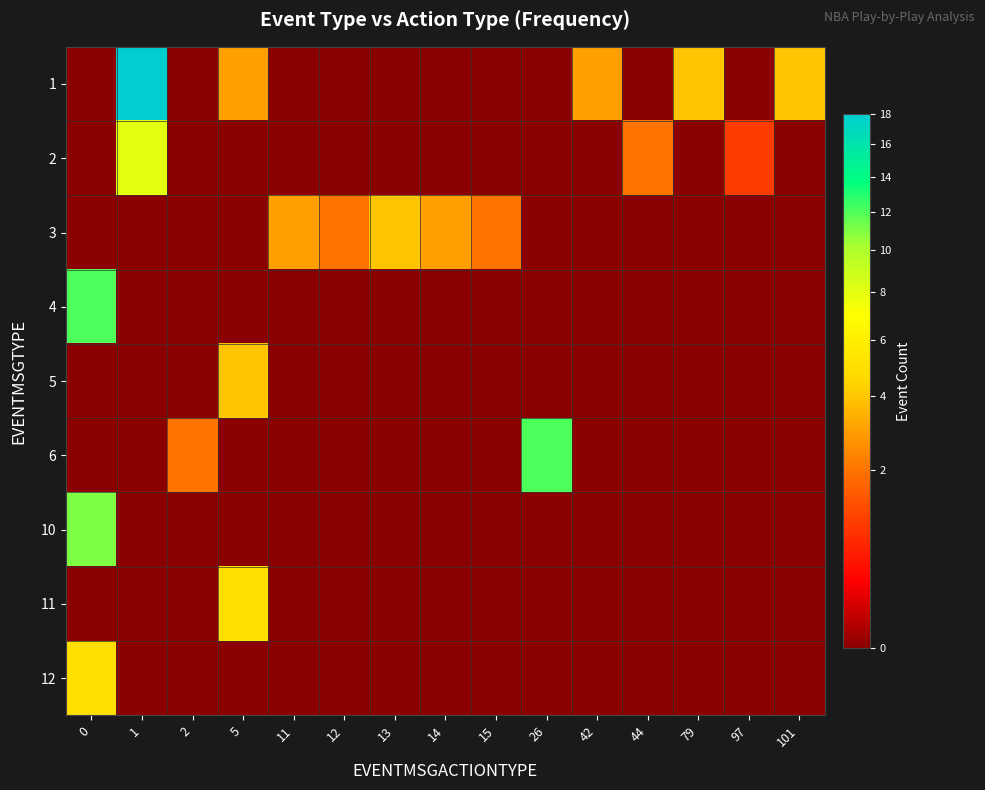

Reading left to right, list all the values displayed in this chart.

1: 0=0	1=18	2=0	5=3	11=0	12=0	13=0	14=0	15=0	26=0	42=3	44=0	79=4	97=0	101=4
2: 0=0	1=8	2=0	5=0	11=0	12=0	13=0	14=0	15=0	26=0	42=0	44=2	79=0	97=1	101=0
3: 0=0	1=0	2=0	5=0	11=3	12=2	13=4	14=3	15=2	26=0	42=0	44=0	79=0	97=0	101=0
4: 0=12	1=0	2=0	5=0	11=0	12=0	13=0	14=0	15=0	26=0	42=0	44=0	79=0	97=0	101=0
5: 0=0	1=0	2=0	5=4	11=0	12=0	13=0	14=0	15=0	26=0	42=0	44=0	79=0	97=0	101=0
6: 0=0	1=0	2=2	5=0	11=0	12=0	13=0	14=0	15=0	26=12	42=0	44=0	79=0	97=0	101=0
10: 0=11	1=0	2=0	5=0	11=0	12=0	13=0	14=0	15=0	26=0	42=0	44=0	79=0	97=0	101=0
11: 0=0	1=0	2=0	5=5	11=0	12=0	13=0	14=0	15=0	26=0	42=0	44=0	79=0	97=0	101=0
12: 0=5	1=0	2=0	5=0	11=0	12=0	13=0	14=0	15=0	26=0	42=0	44=0	79=0	97=0	101=0